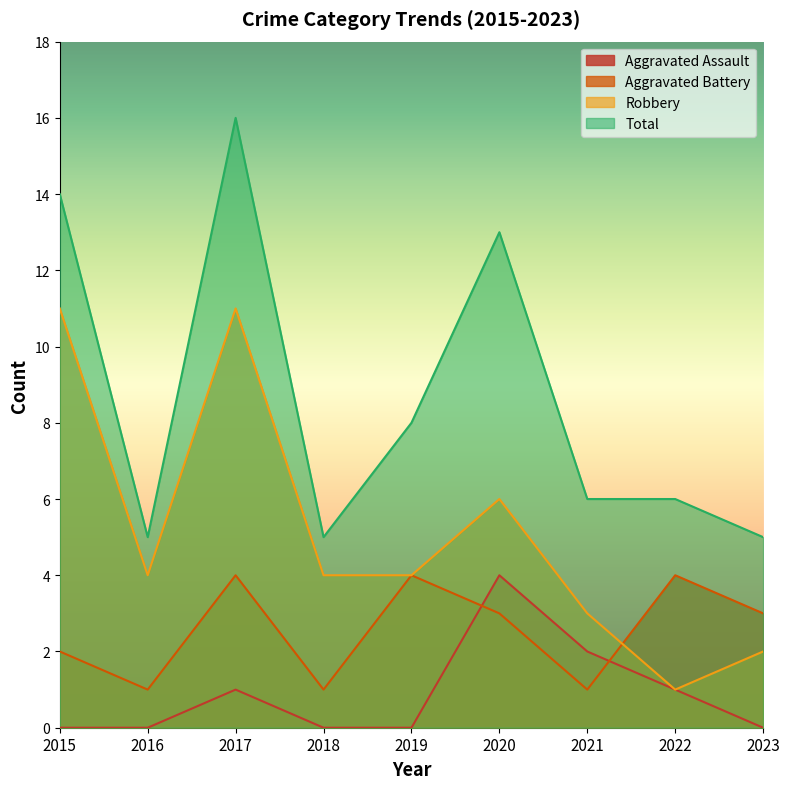

Reading left to right, extract all data points from this chart.

Aggravated Assault: 0	0	1	0	0	4	2	1	0
Aggravated Battery: 2	1	4	1	4	3	1	4	3
Robbery: 11	4	11	4	4	6	3	1	2
Total: 14	5	16	5	8	13	6	6	5